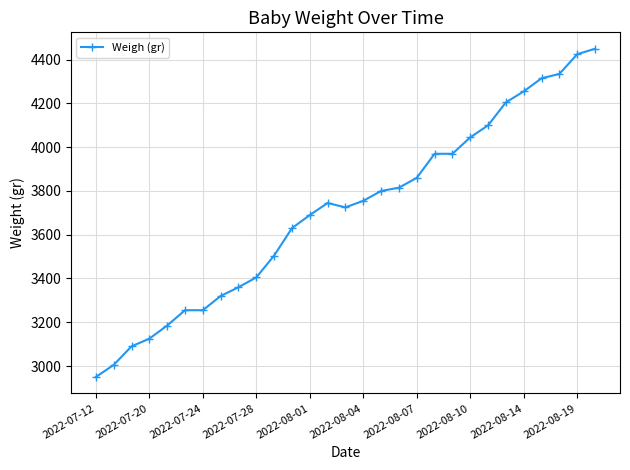

What is the maximum value shown in the chart?

4450